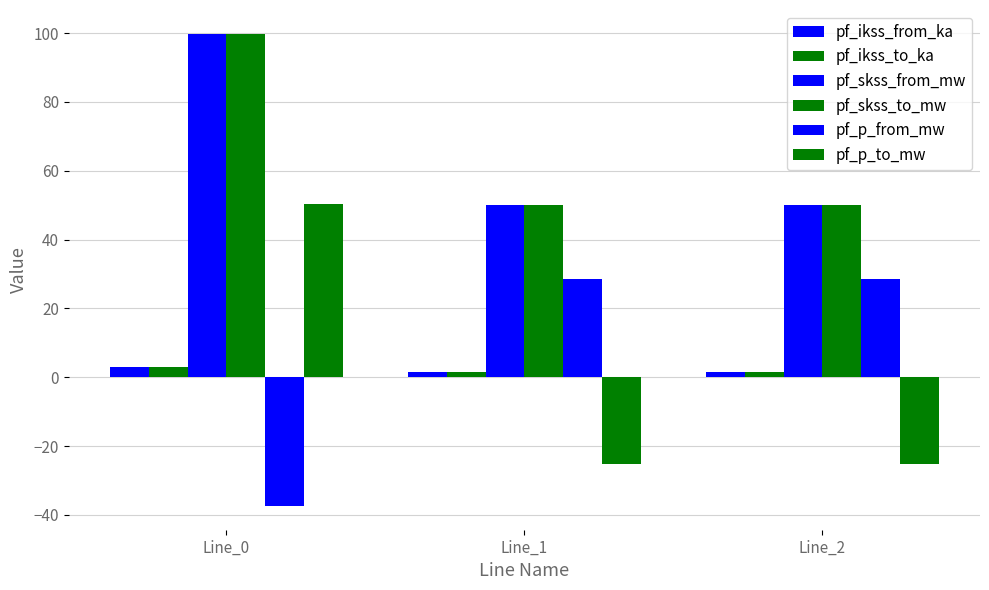

Reading left to right, transcribe all the data shown in this chart.

pf_ikss_from_ka: Line_0=2.9	Line_1=1.4	Line_2=1.4
pf_ikss_to_ka: Line_0=2.9	Line_1=1.4	Line_2=1.4
pf_skss_from_mw: Line_0=99.8	Line_1=49.9	Line_2=49.9
pf_skss_to_mw: Line_0=99.8	Line_1=49.9	Line_2=49.9
pf_p_from_mw: Line_0=-37.5	Line_1=28.4	Line_2=28.4
pf_p_to_mw: Line_0=50.4	Line_1=-25.2	Line_2=-25.2